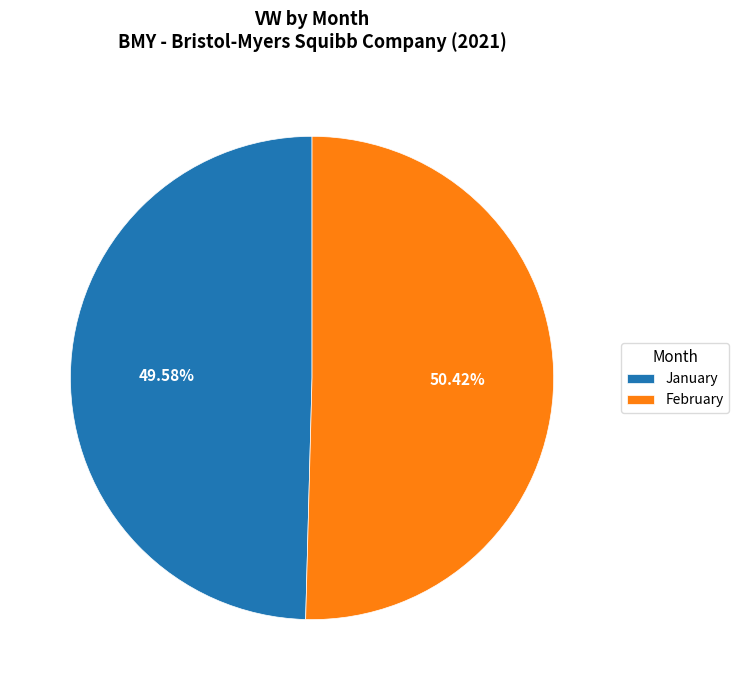

How many segments does this pie chart have?

2